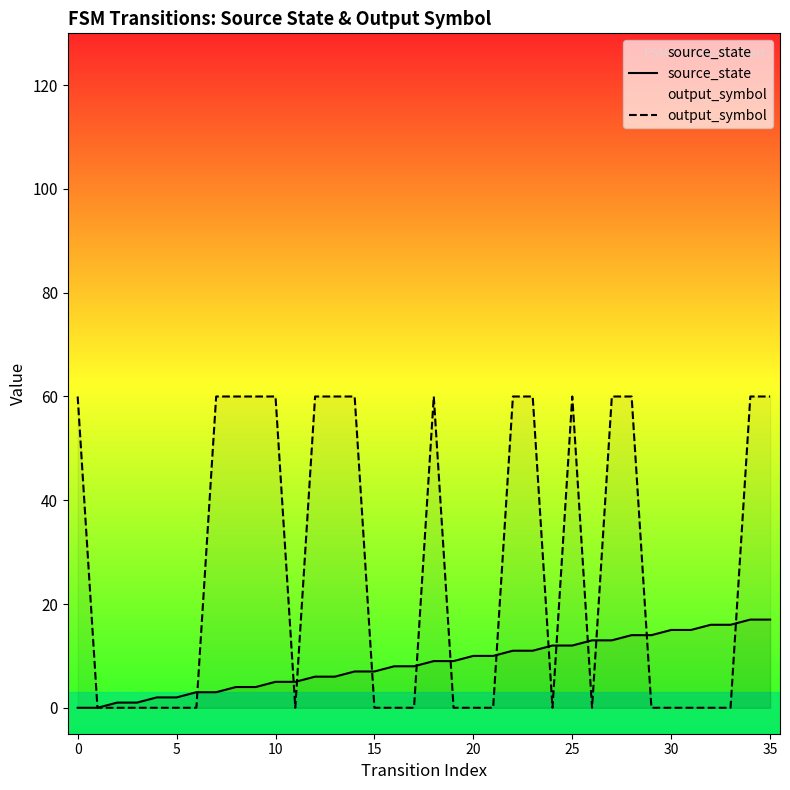

Rank the series by their maximum value, from lowest to highest.

source_state, output_symbol